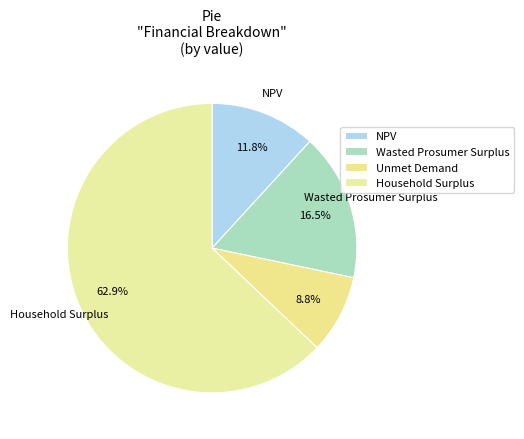

True or false: Unmet Demand accounts for 1% of the total.

False